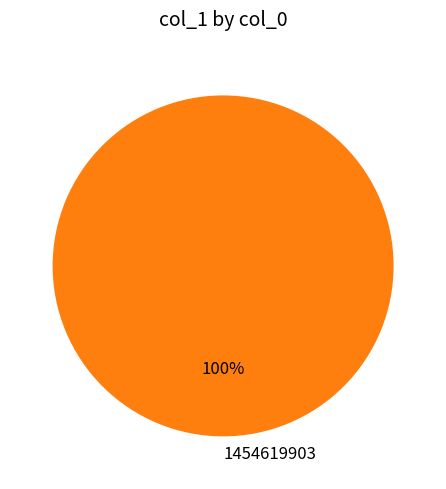

Rank the categories by value from highest to lowest.

1454619903